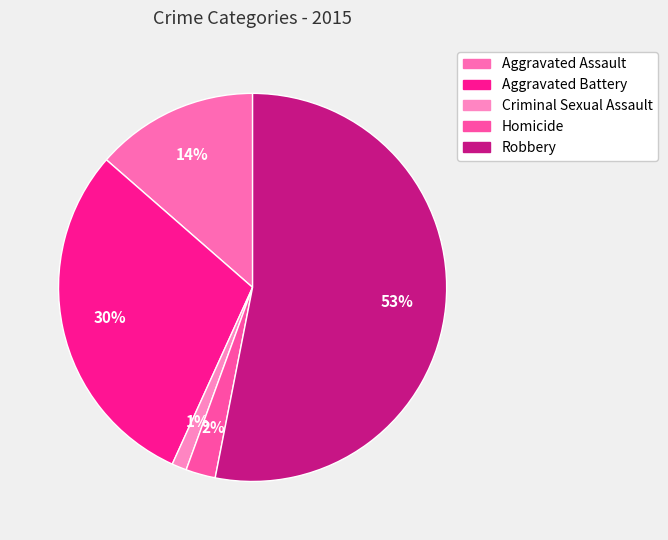

Which category has the smallest portion of the pie?

Criminal Sexual Assault